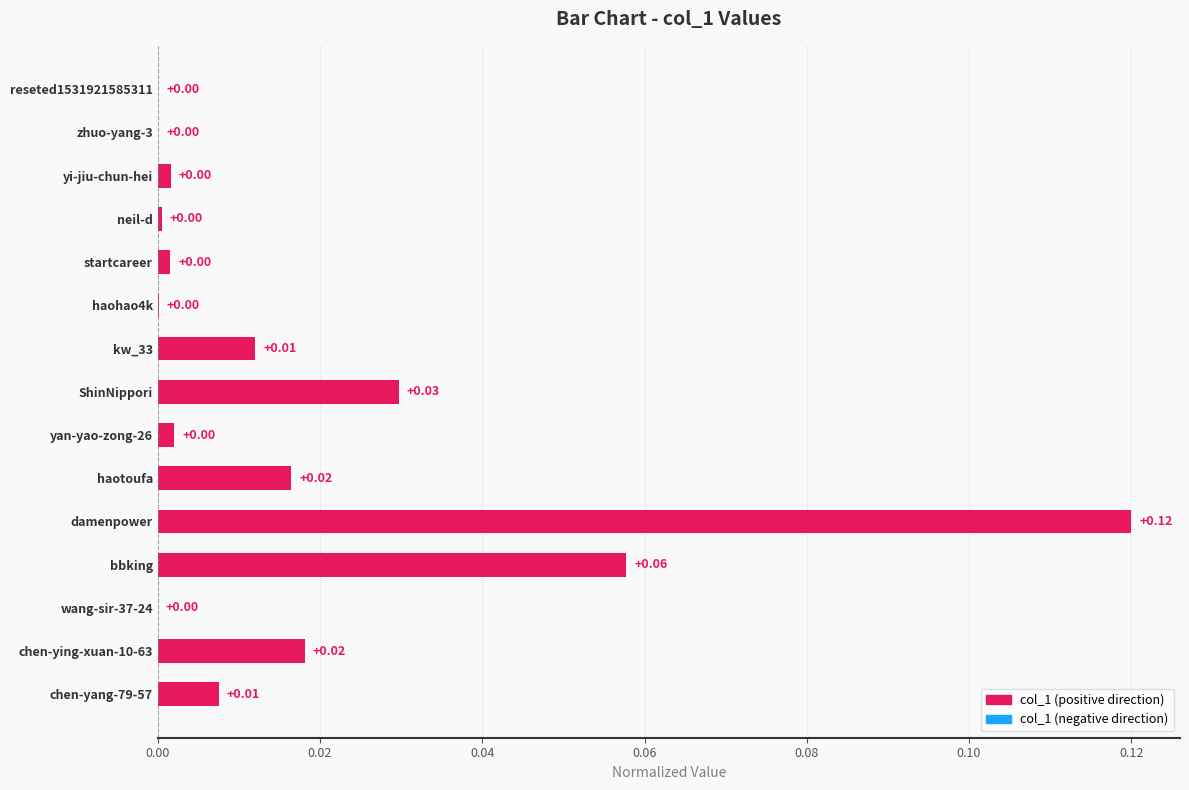

Which label corresponds to the largest value in the chart?

damenpower